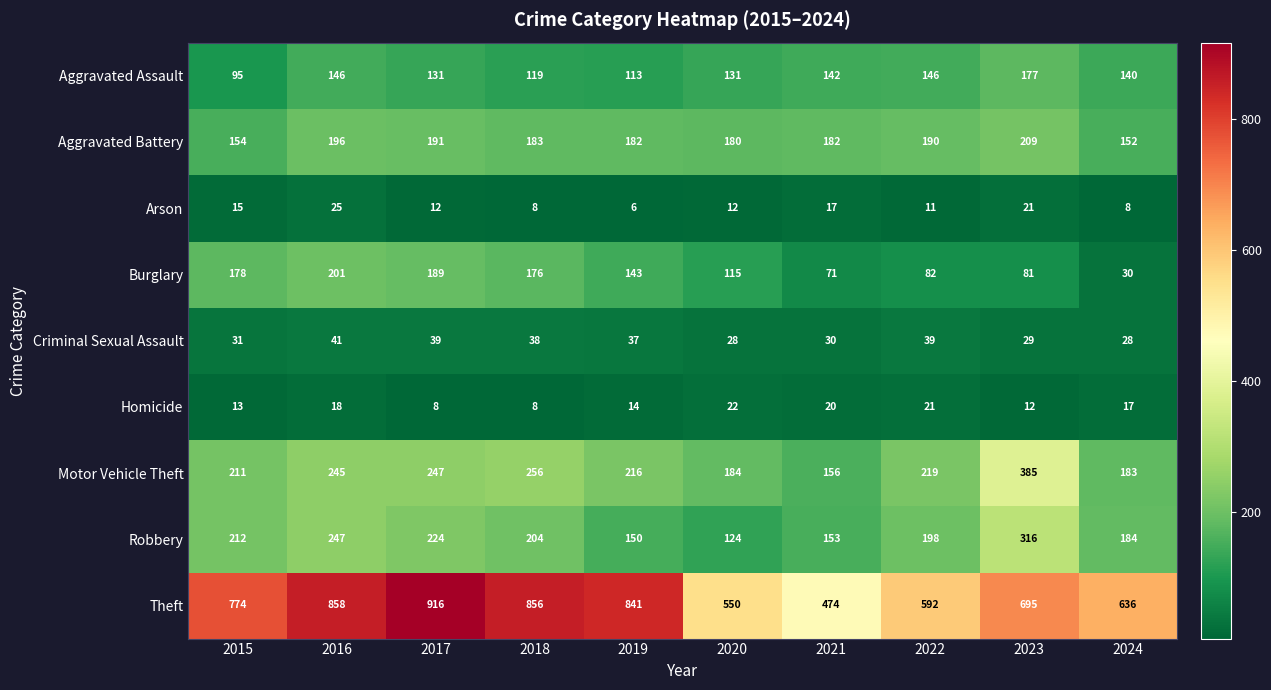

Which series has the largest range (max minus min)?

Theft